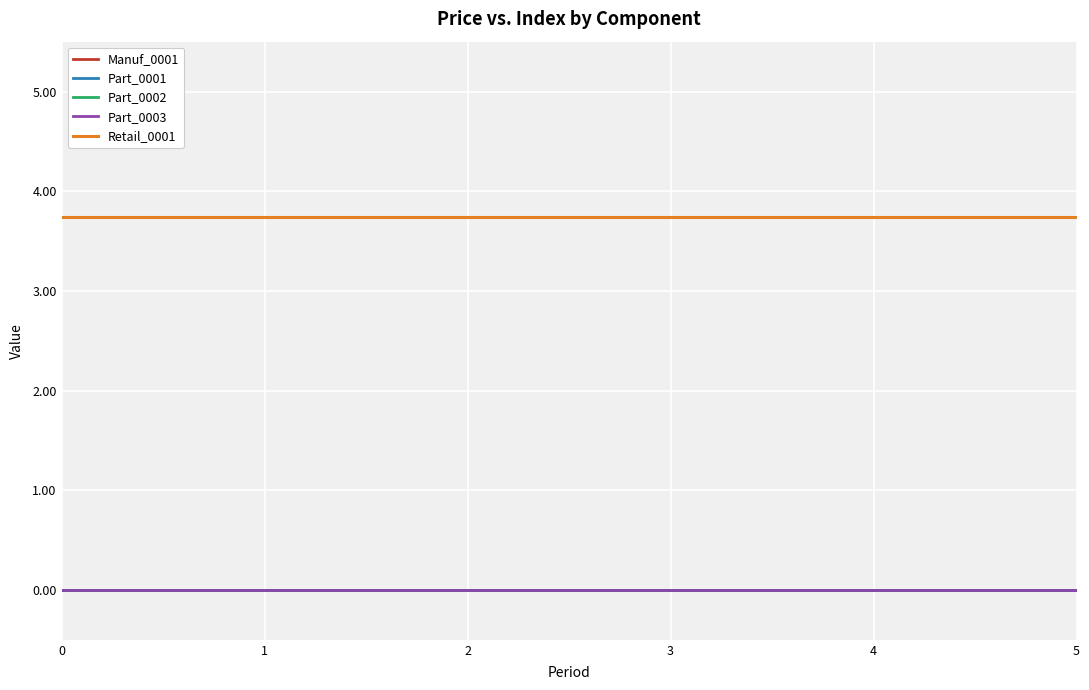

Which series has the widest spread of values?

Manuf_0001